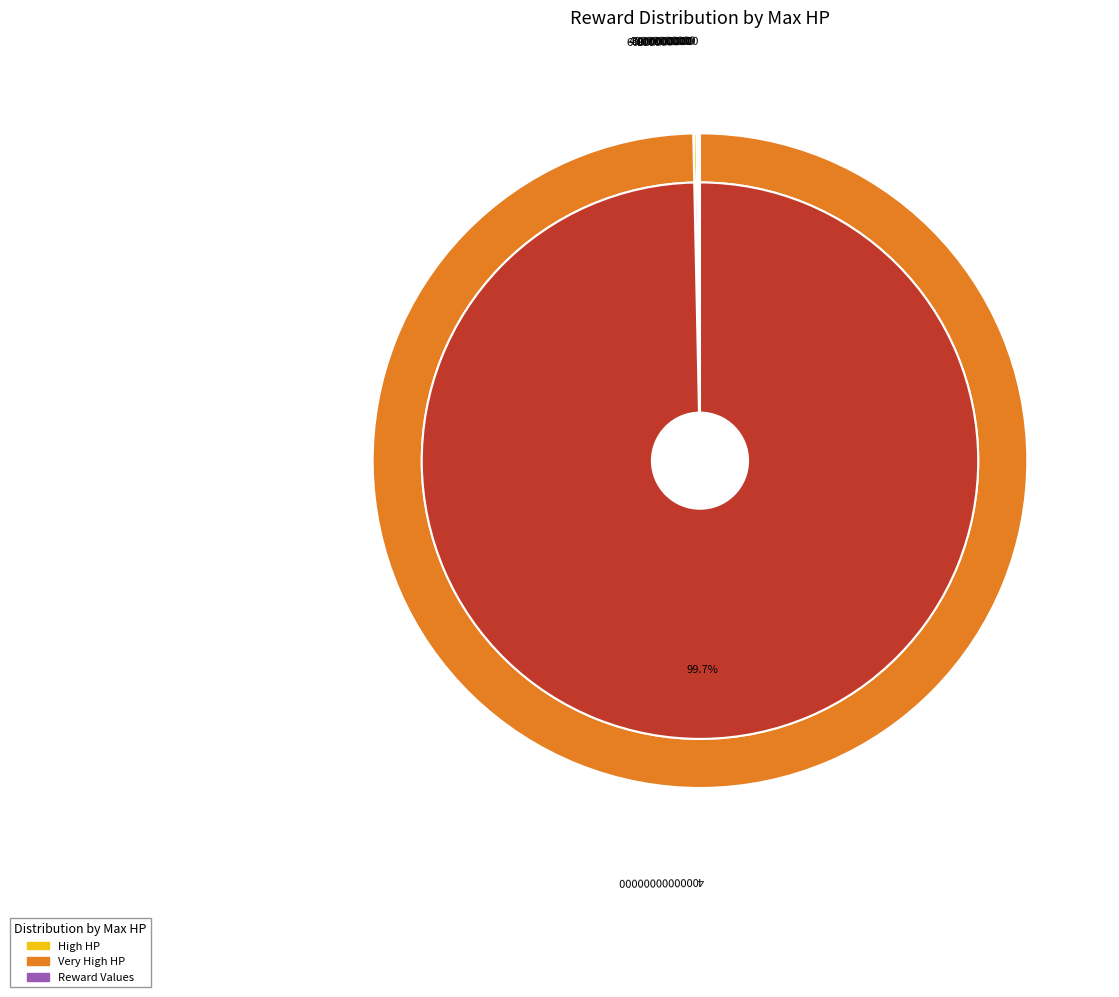

Do 30000000000 and 900000000 together represent more than half of the pie?

No